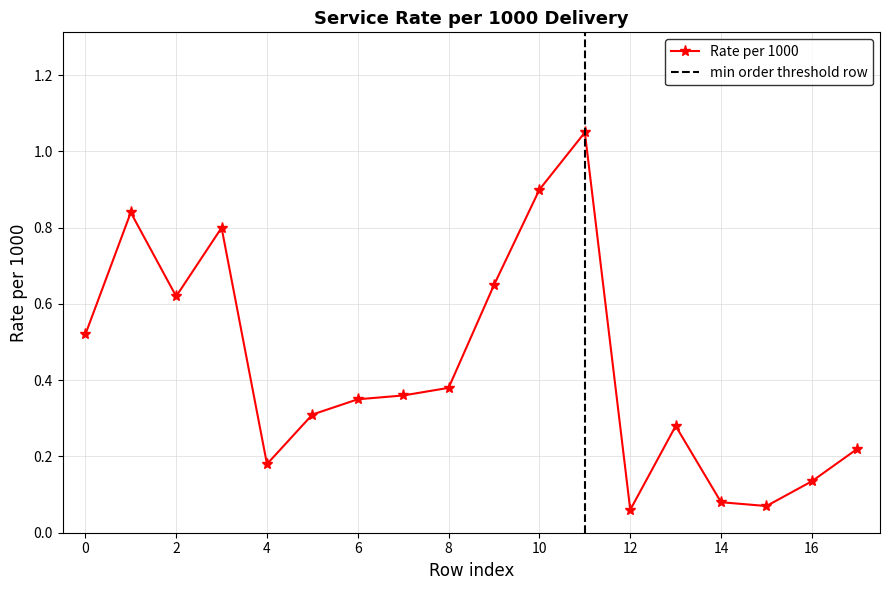

At which category does the chart reach its peak across all series?

11